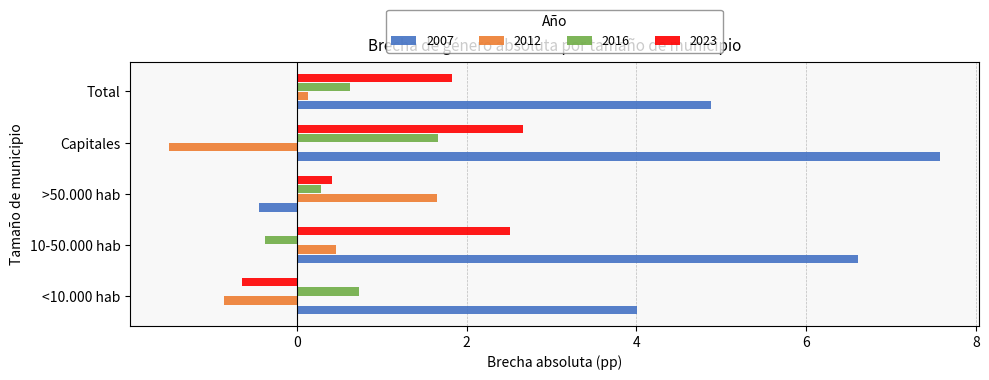

What is the greatest value displayed?

7.6